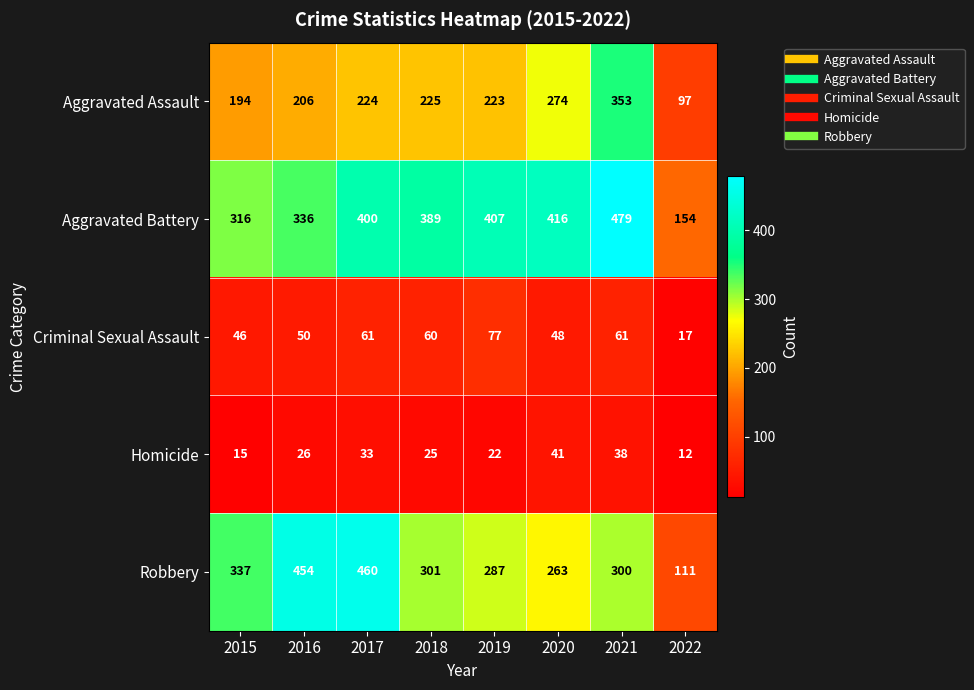

What value does the Aggravated Battery series have at 2017, to the nearest 5?

400